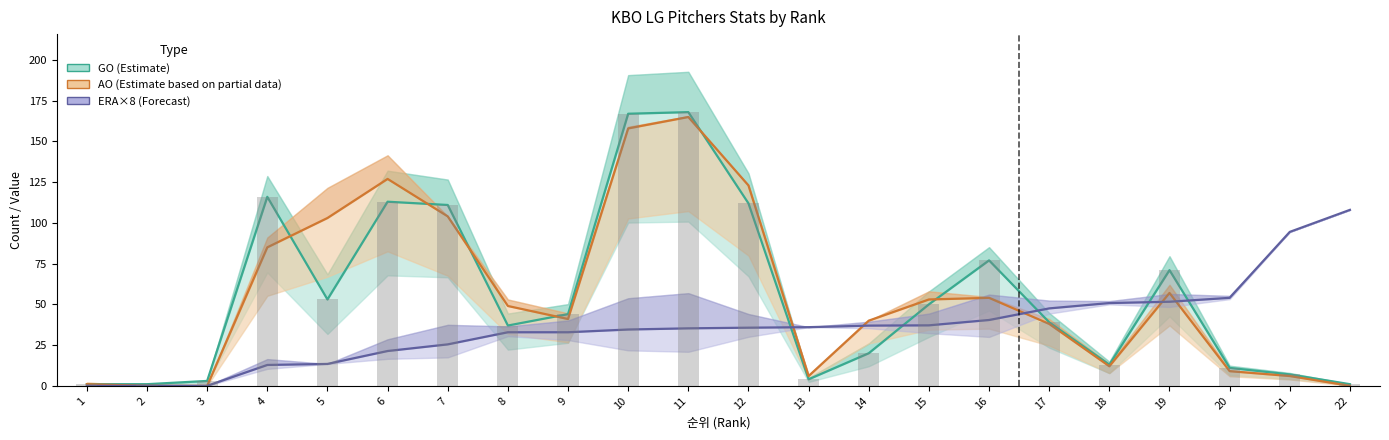

How many data points does each series have?

22